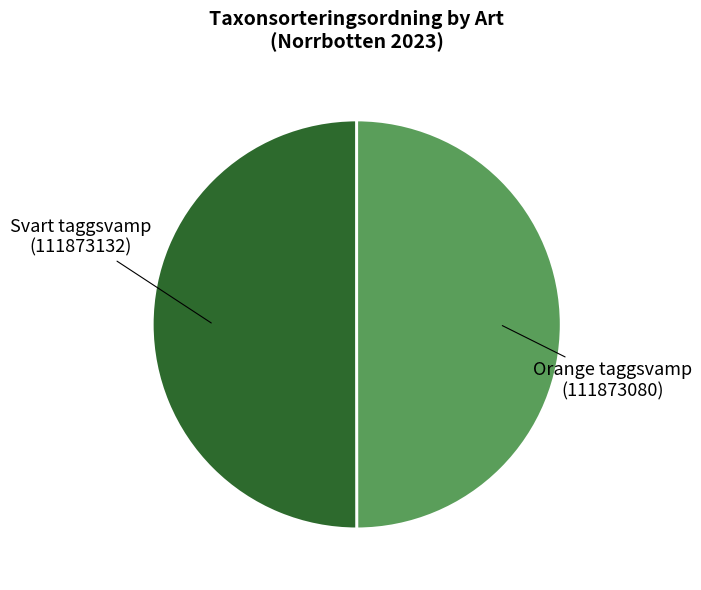

Count the number of slices in the pie.

2